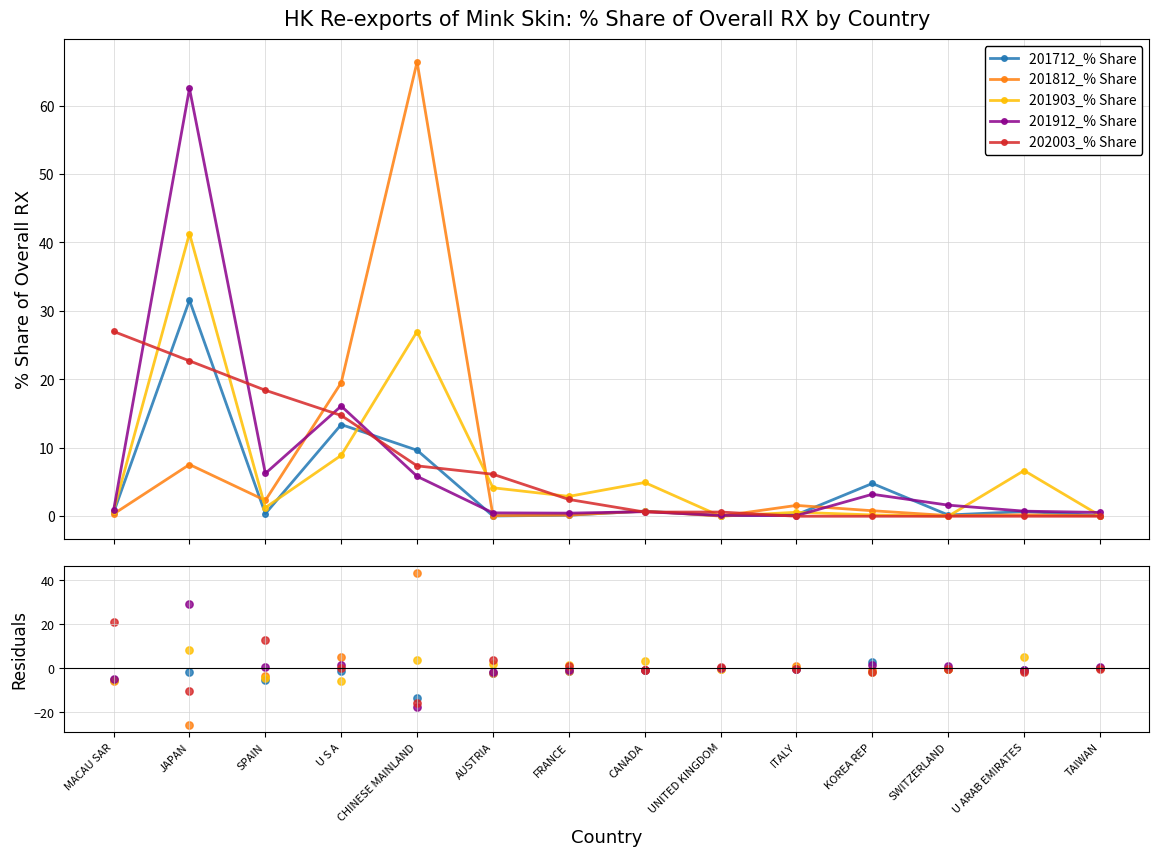

At which category is the sum across all series the highest?

SPAIN